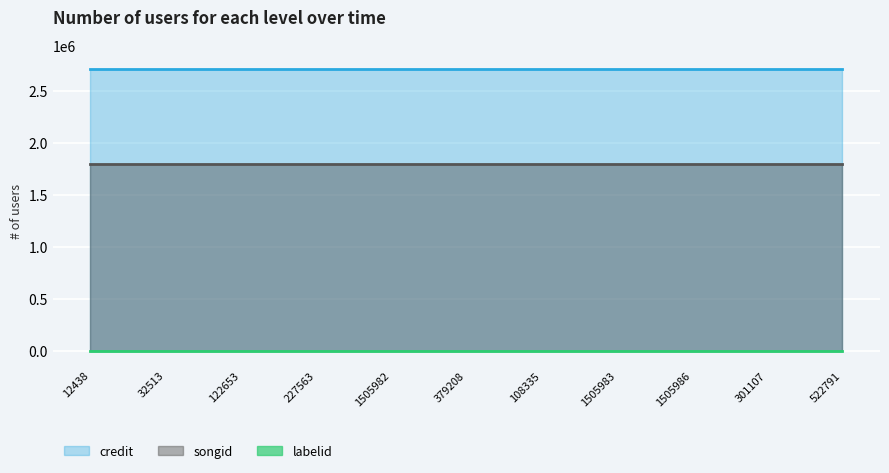

Reading left to right, transcribe all the data shown in this chart.

credit: 12438=2711428	32513=2711428	122653=2711428	227563=2711428	1505982=2711428	379208=2711428	108335=2711428	1505983=2711428	1505986=2711428	301107=2711428	522791=2711428
songid: 12438=1802327	32513=1802327	122653=1802327	227563=1802327	1505982=1802327	379208=1802327	108335=1802327	1505983=1802327	1505986=1802327	301107=1802327	522791=1802327
labelid: 12438=1156	32513=1156	122653=1156	227563=1156	1505982=1156	379208=1156	108335=1156	1505983=1156	1505986=1156	301107=1156	522791=1156